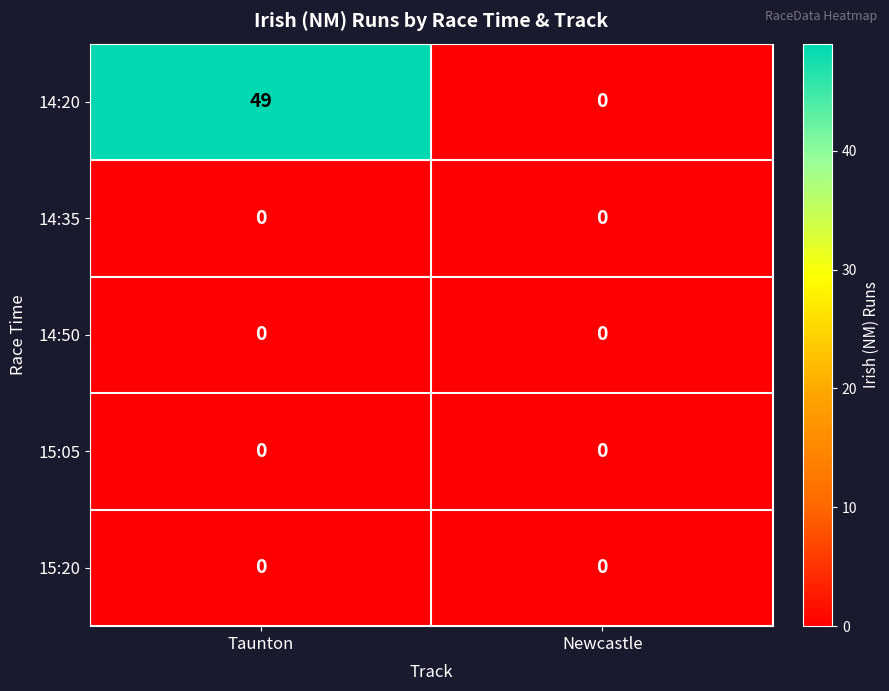

What is the greatest value displayed?

49